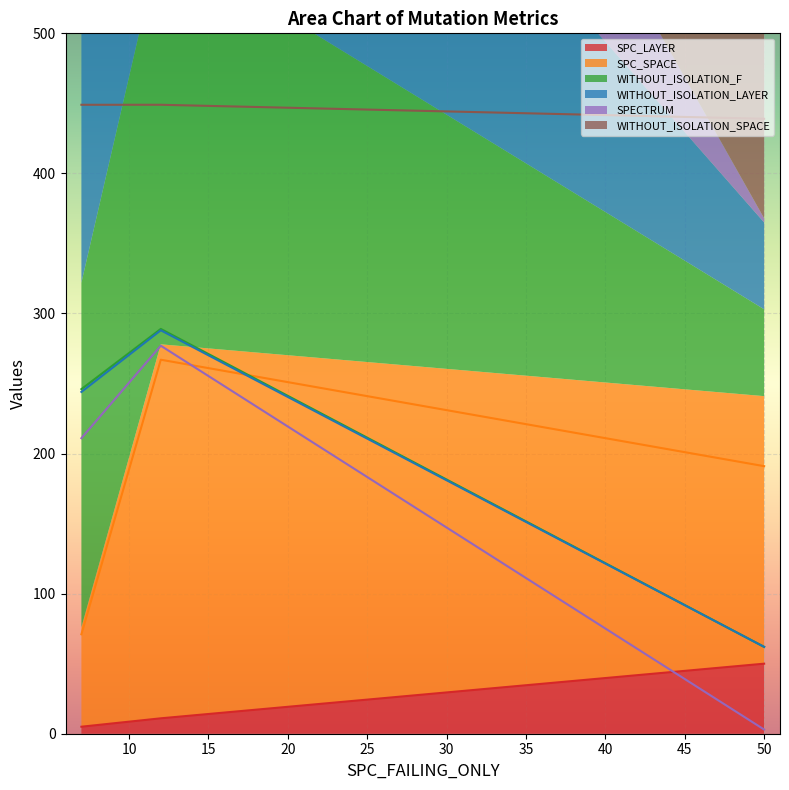

The value of WITHOUT_ISOLATION_SPACE at 50 is 97. True or false?

False